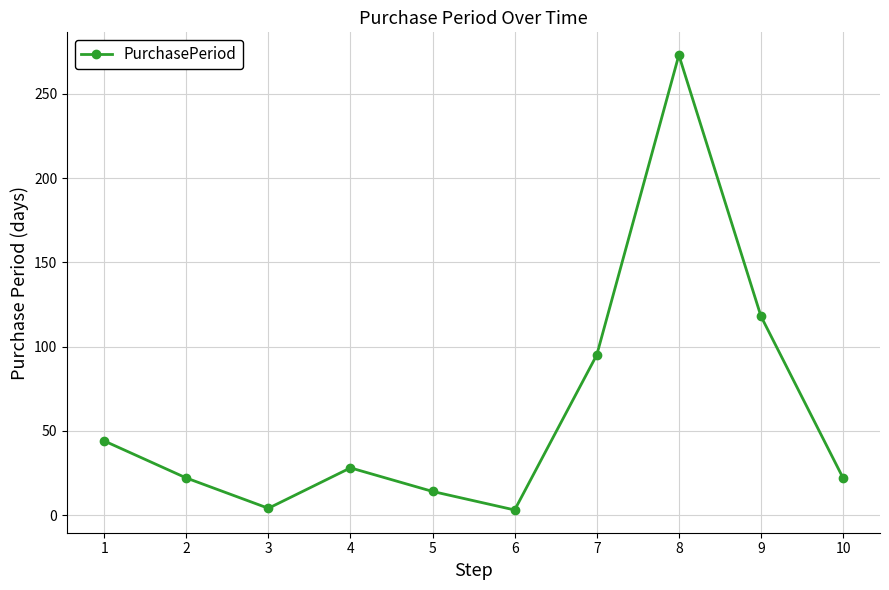

Which label corresponds to the largest value in the chart?

8